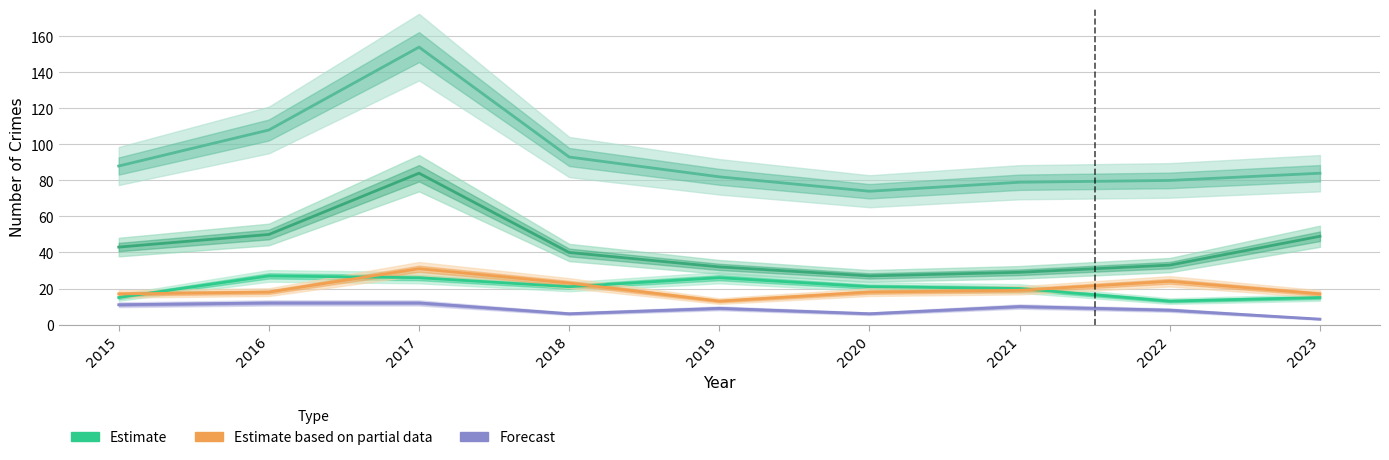

Where is Criminal Sexual Assault nearest to the value 7?

2018